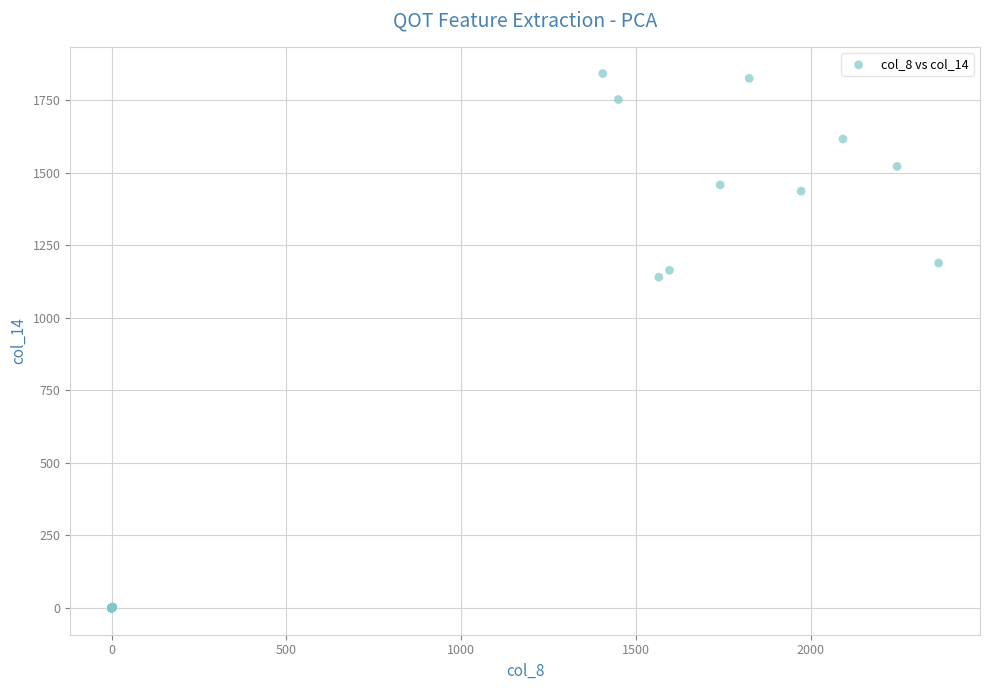

What Y value in the scatter plot is closest to 921?

1140.4